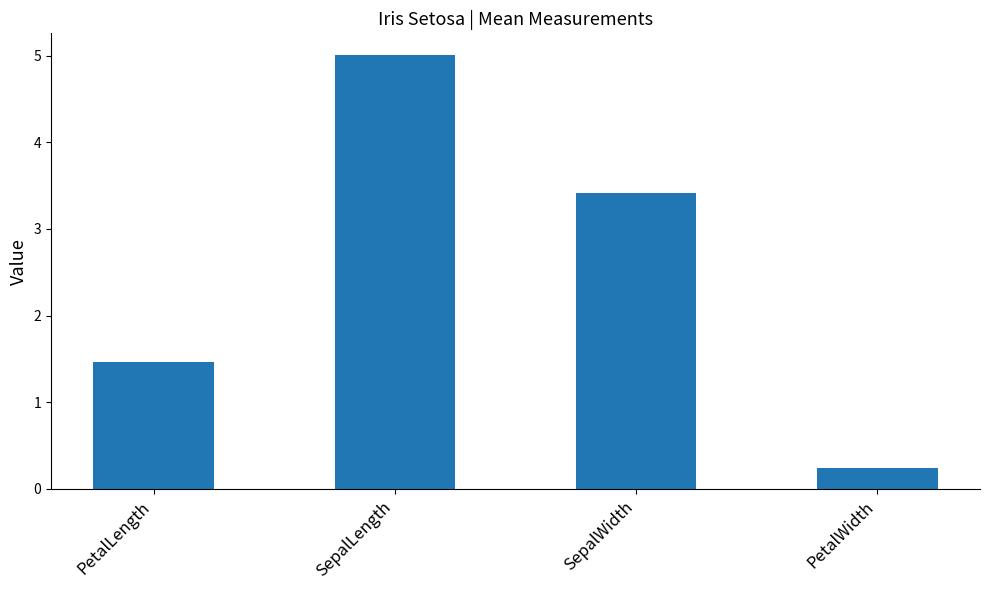

Reading left to right, transcribe all the data shown in this chart.

PetalLength=1.5	SepalLength=5.0	SepalWidth=3.4	PetalWidth=0.2